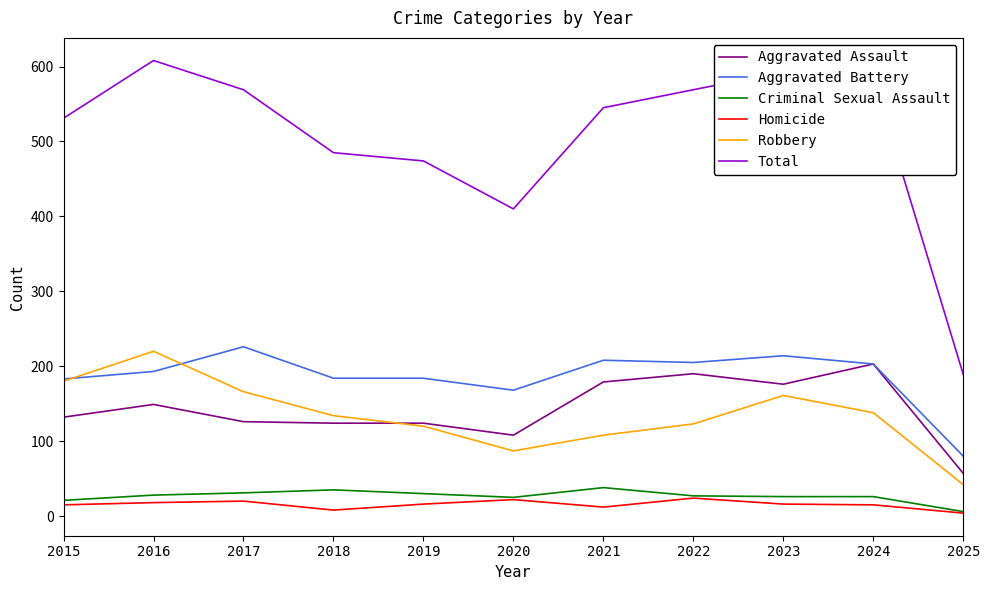

True or false: Aggravated Battery has more than 1 points higher than both neighbors.

True